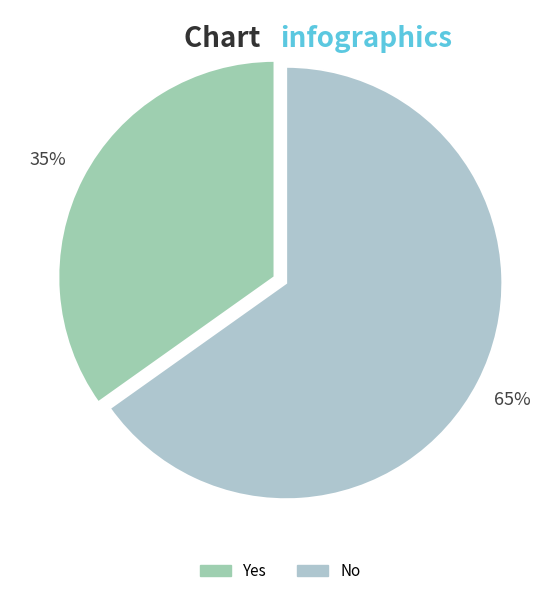

To the nearest percent, what percentage of the pie is No?

65%